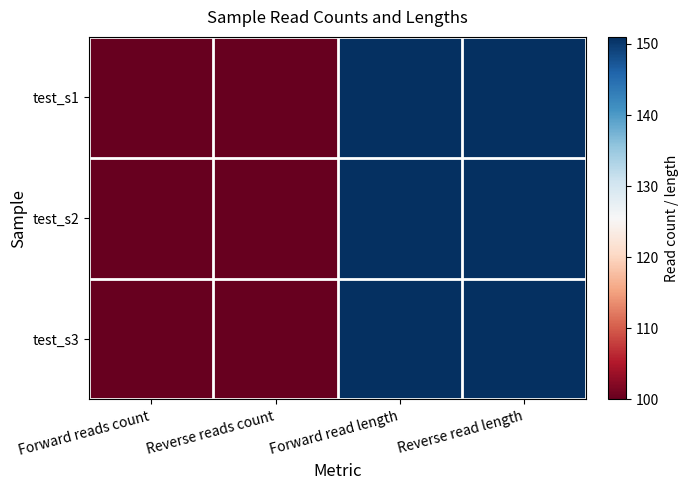

Which label corresponds to the largest value in the chart?

Forward read length